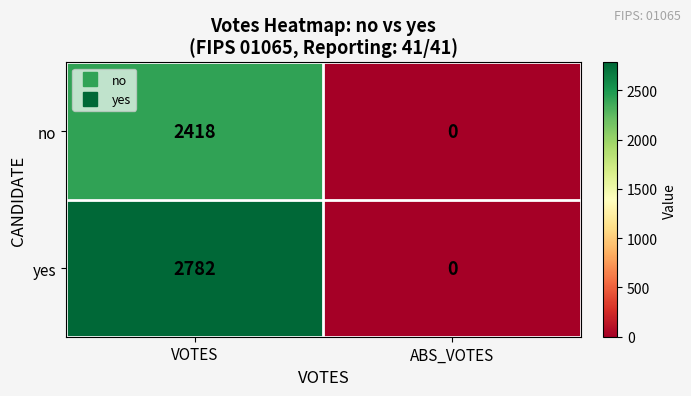

Reading left to right, list all the values displayed in this chart.

no: 2418	0
yes: 2782	0